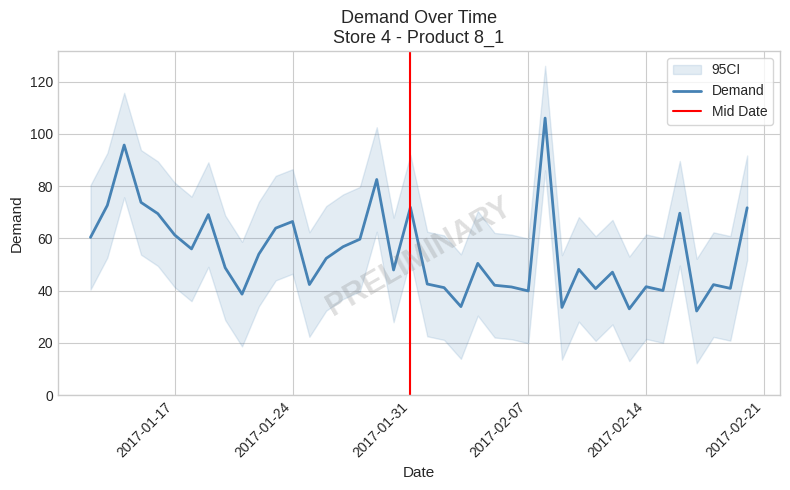

What is the sum of all values?

2182.3